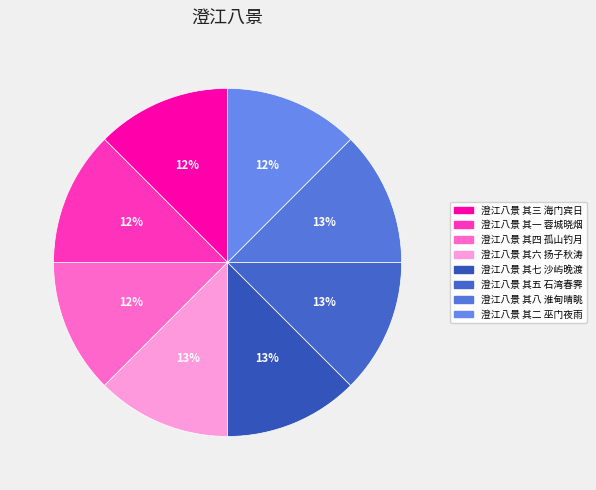

Which slice is the smallest?

澄江八景 其一 蓉城晓烟